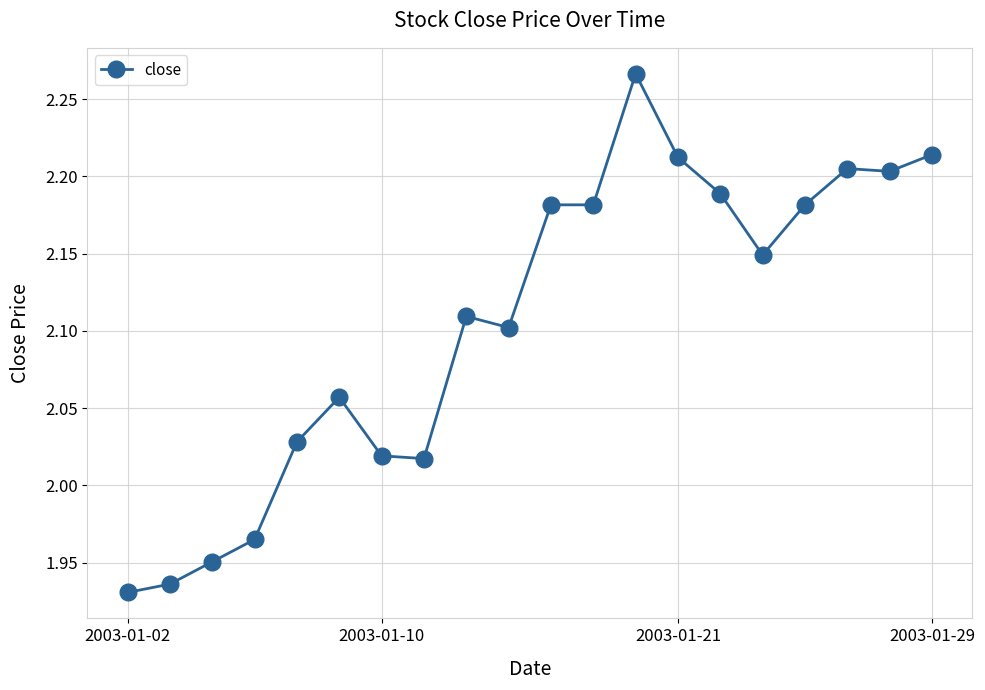

True or false: there are more than 2 points higher than both neighbors.

True